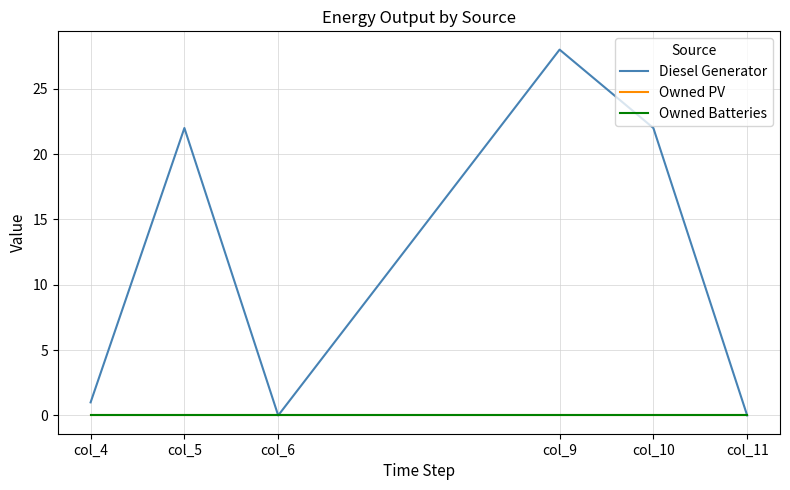

After their last crossing, which series has the higher values: Owned Batteries or Diesel Generator?

Owned Batteries